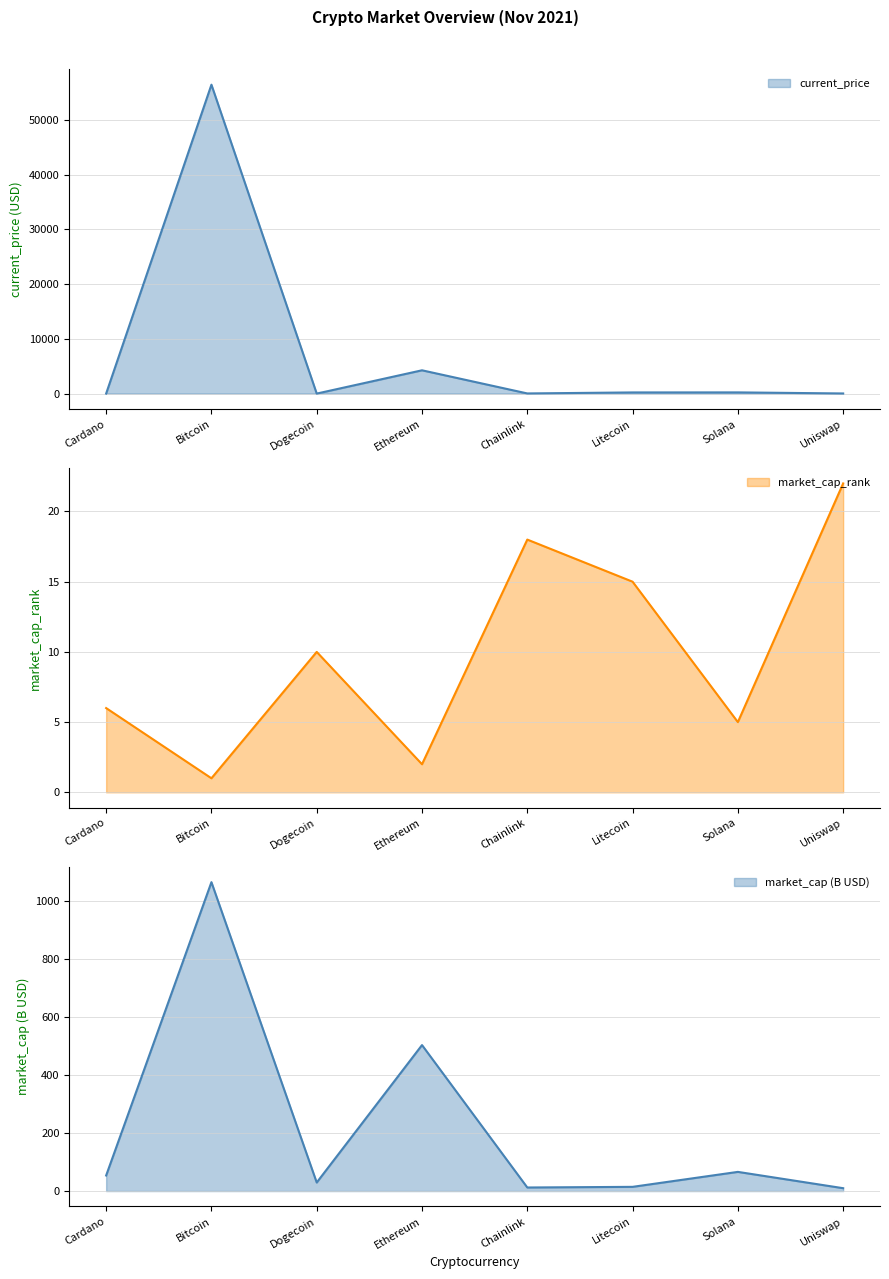

The current_price series shows 42.9 at Chainlink. True or false?

False